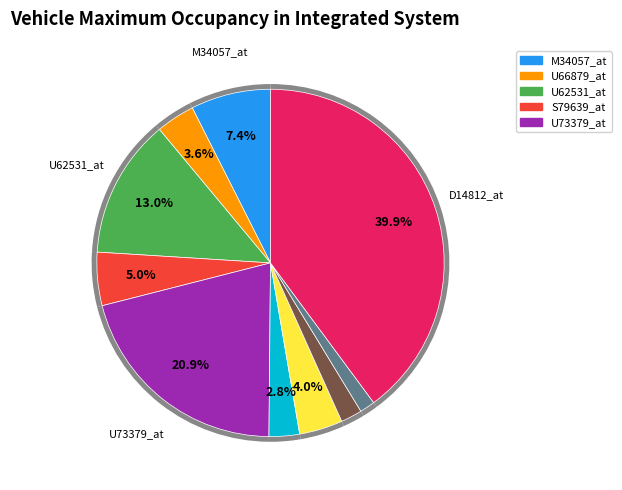

Is it true that S79639_at is 5% of the pie?

True